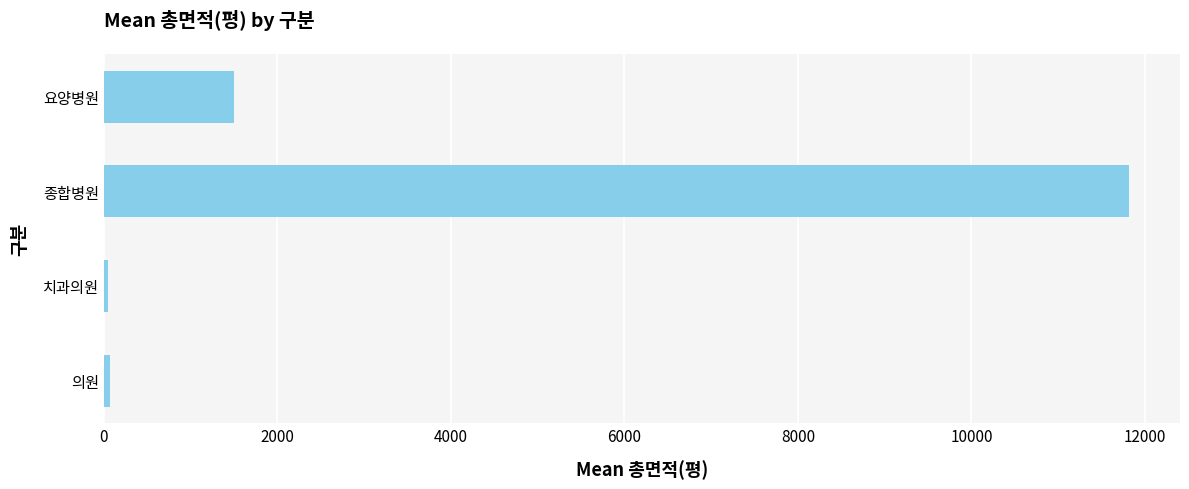

At which category does the chart reach its peak across all series?

종합병원